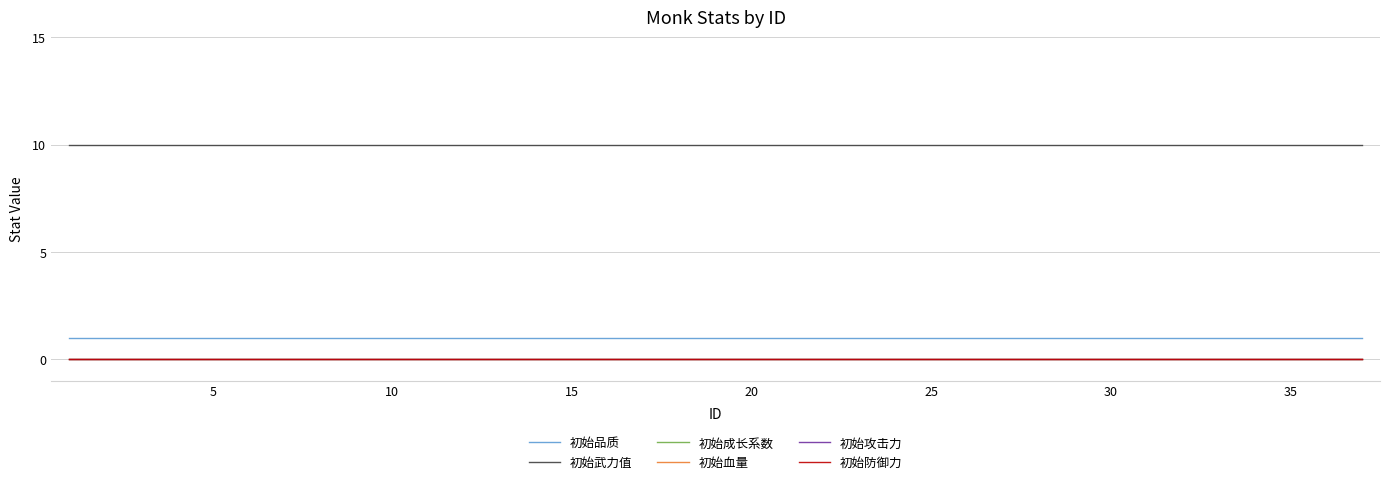

True or false: 初始血量 and 初始攻击力 intersect in this chart.

False